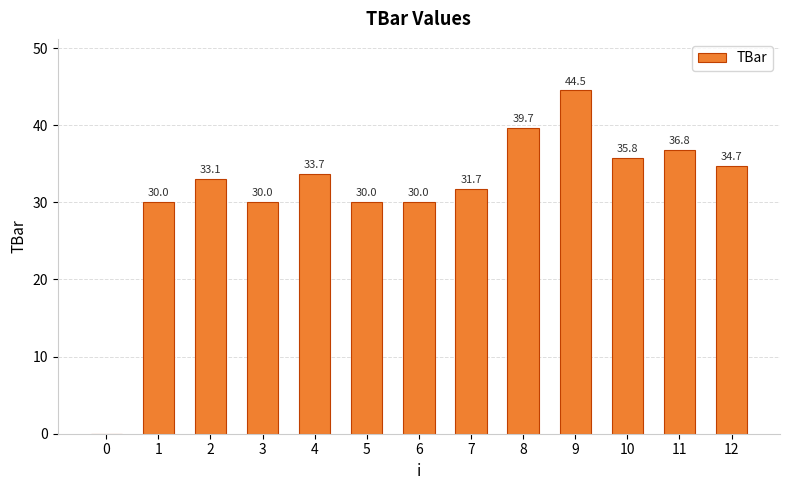

Approximately how many times larger is the value at 7 compared to 2?

1.0